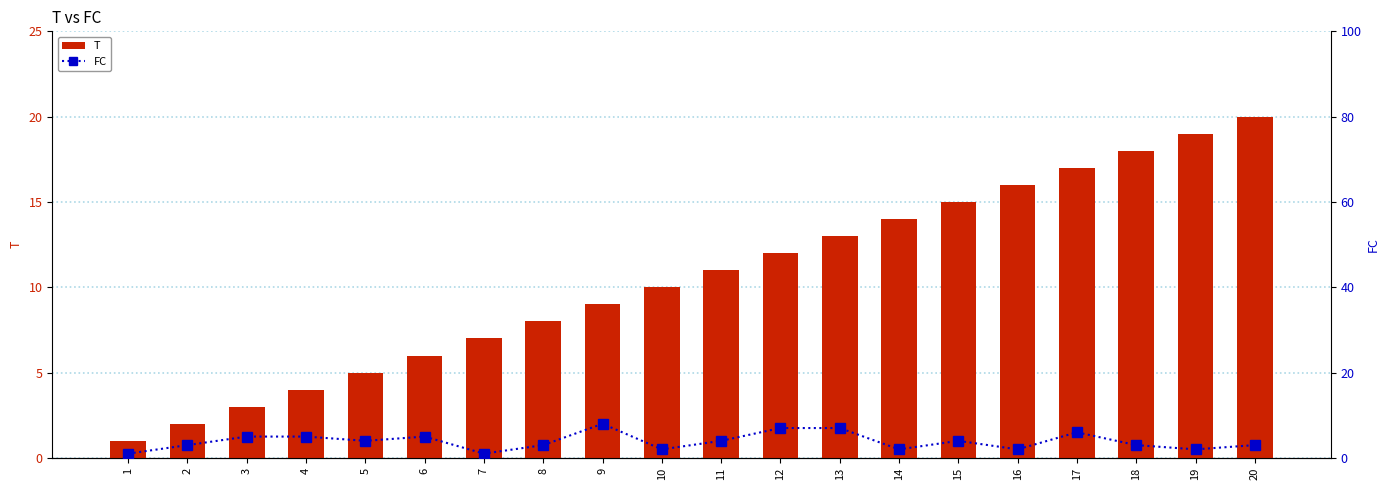

Which has a higher value, 8 or 10?

10